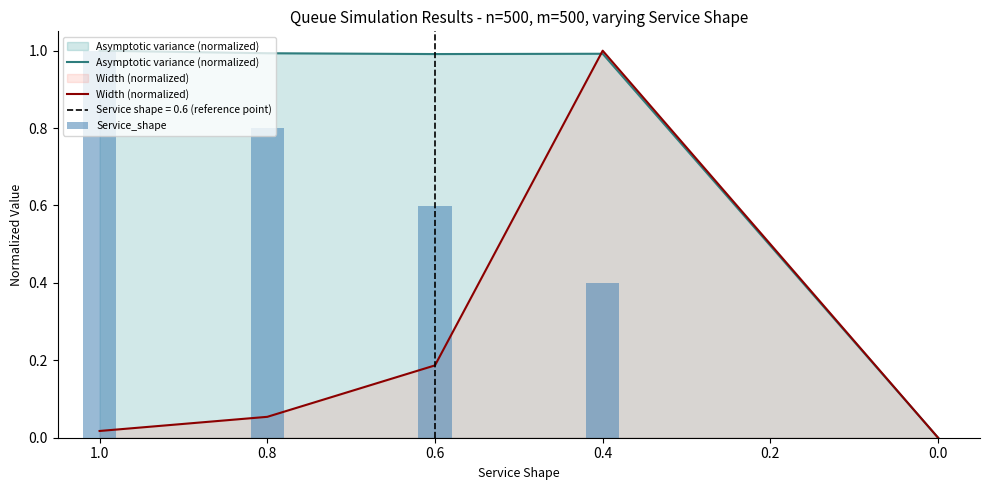

Reading left to right, extract all data points from this chart.

Asymptotic variance (normalized): 1.0	1.0	1.0	1.0	0.0
Width (normalized): 0.0	0.1	0.2	1.0	0.0
Service_shape: 1.0	0.8	0.6	0.4	0.0